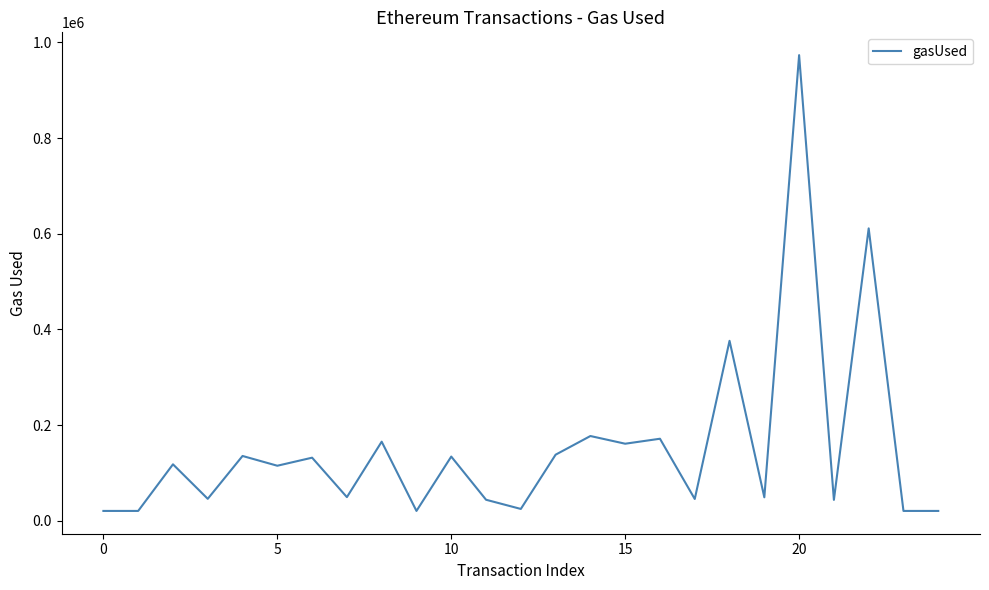

What is the smallest value displayed?

21000